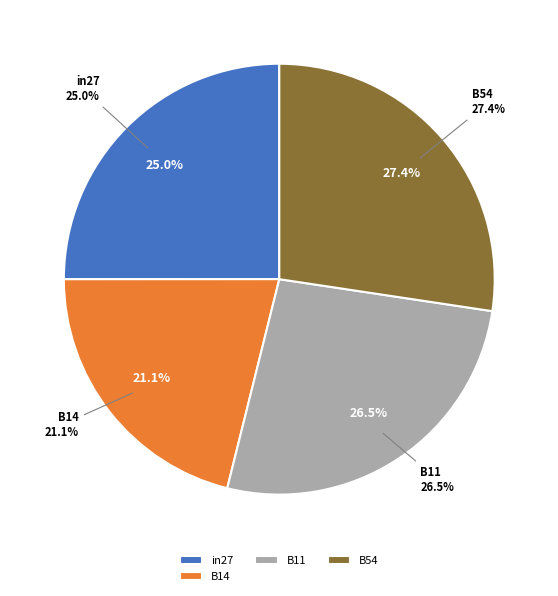

What is the total percentage of B54 and cn12?

27.4%